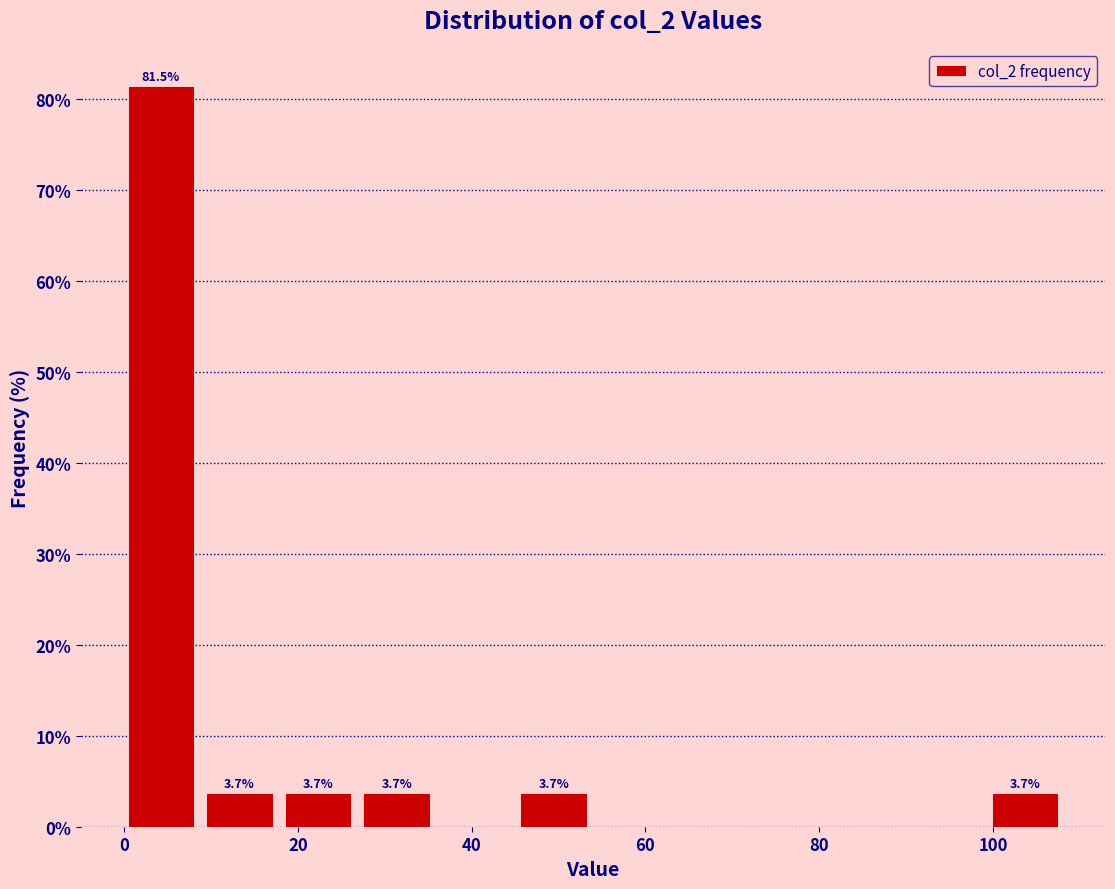

Over which range of the x-axis is the bar tallest?

0 to 8